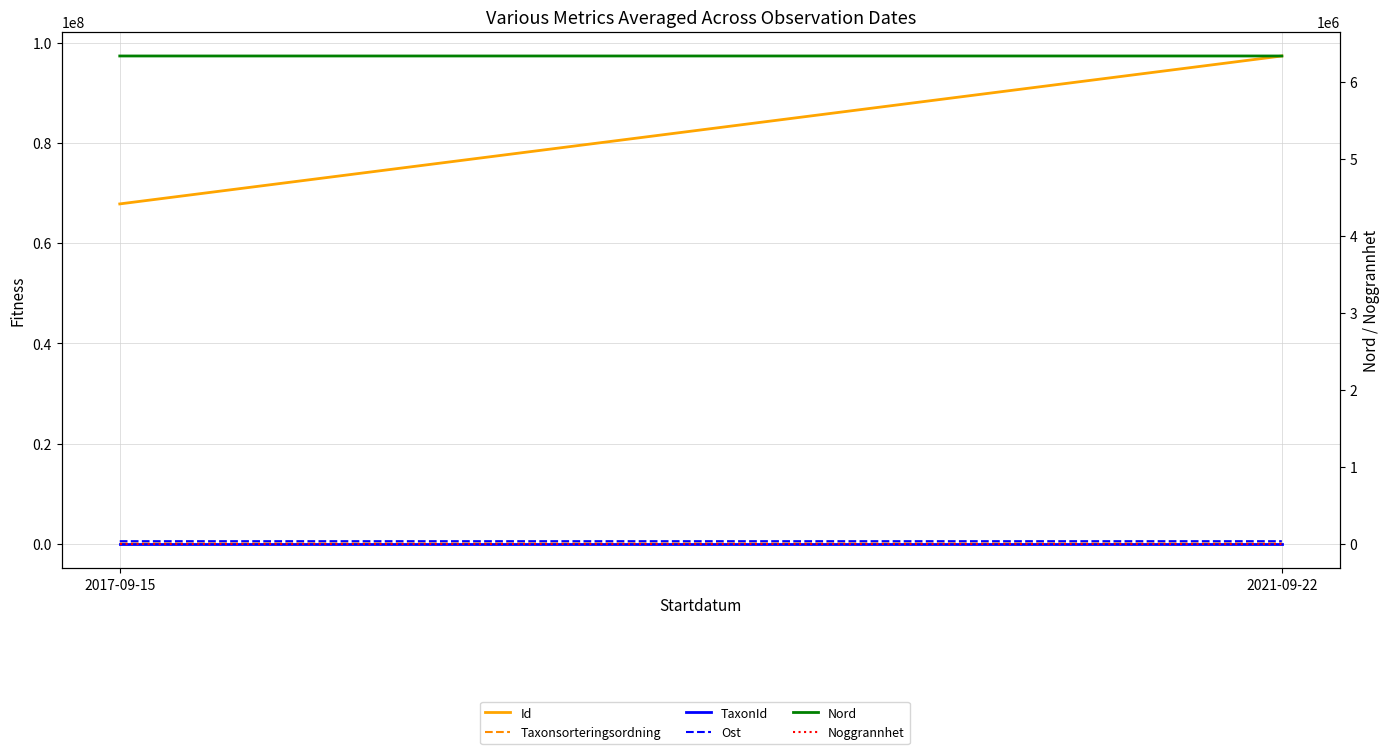

Which has a higher value, 2017-09-15 or 2021-09-22?

2021-09-22